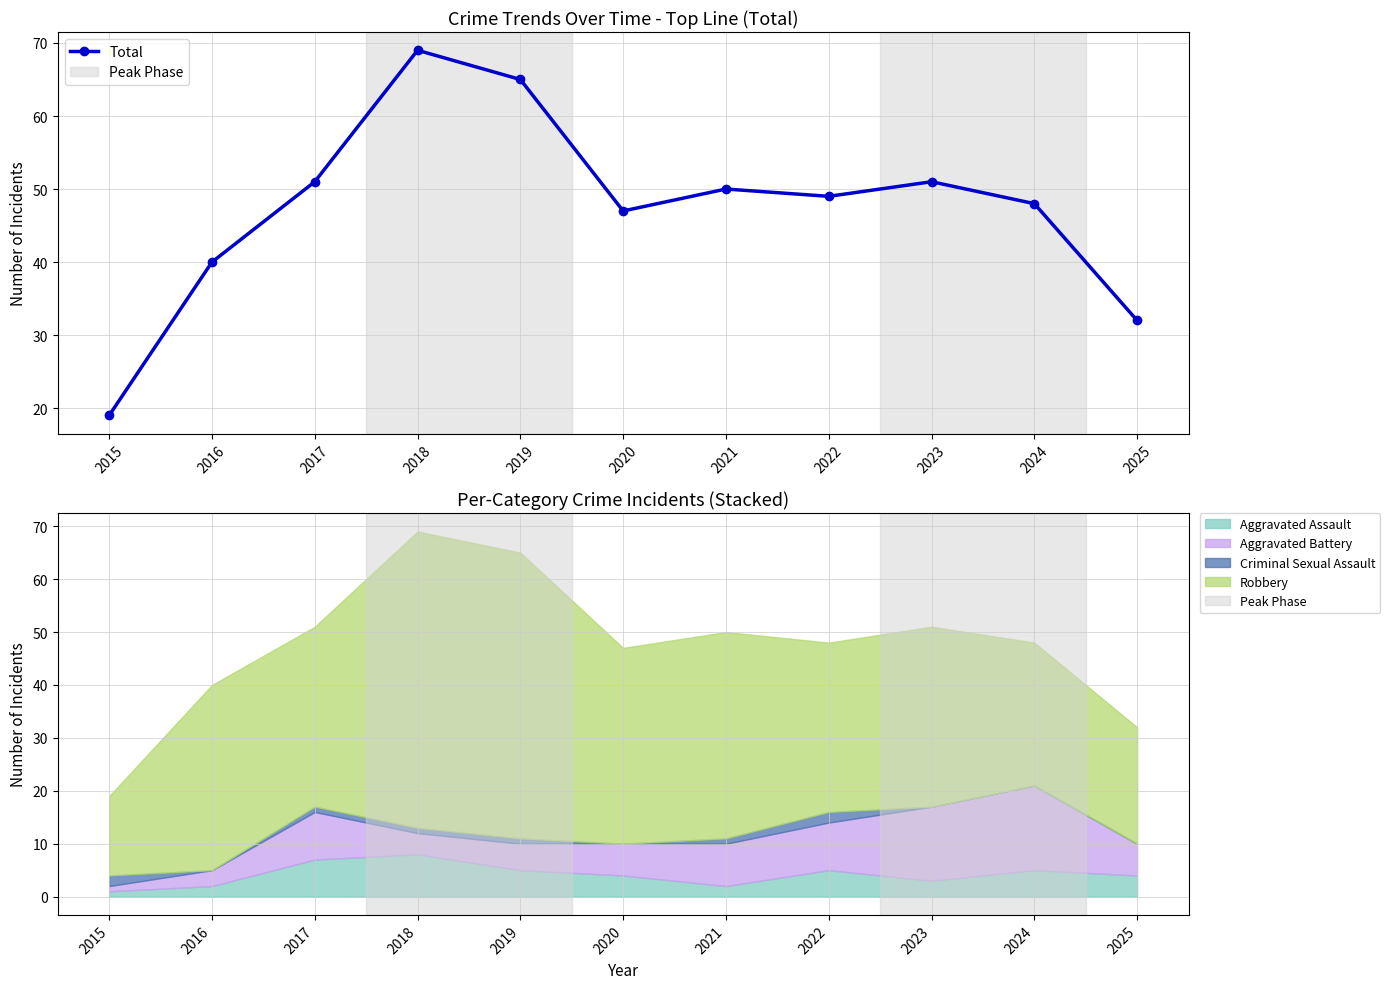

How many values in the Total series are below 49?

5